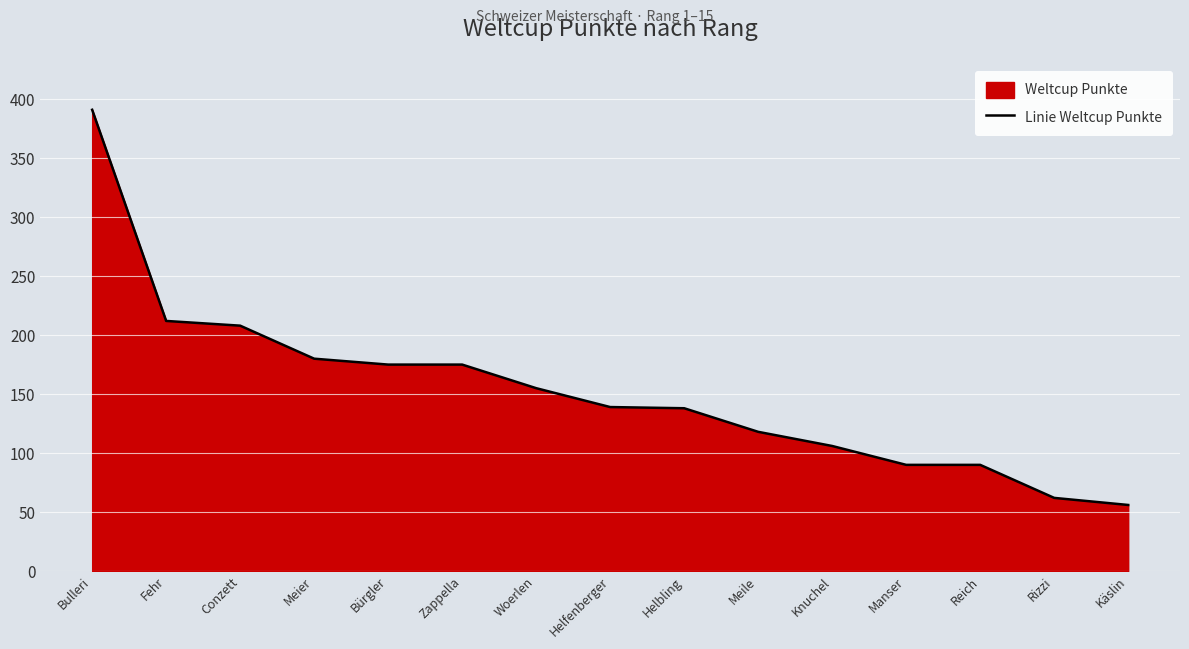

What is the change in value from Knuchel to Manser?

-16